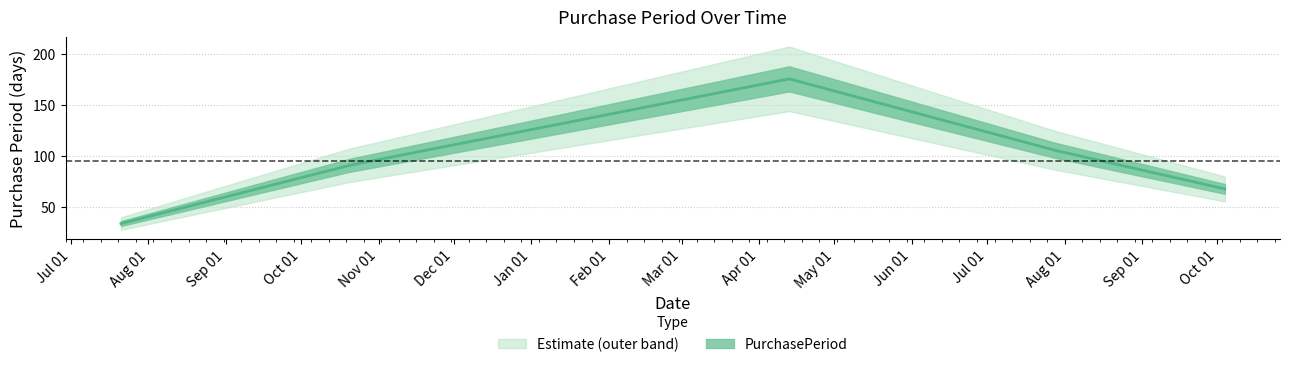

What is the change in value from 2016-04-13 to 2016-10-04?

-108